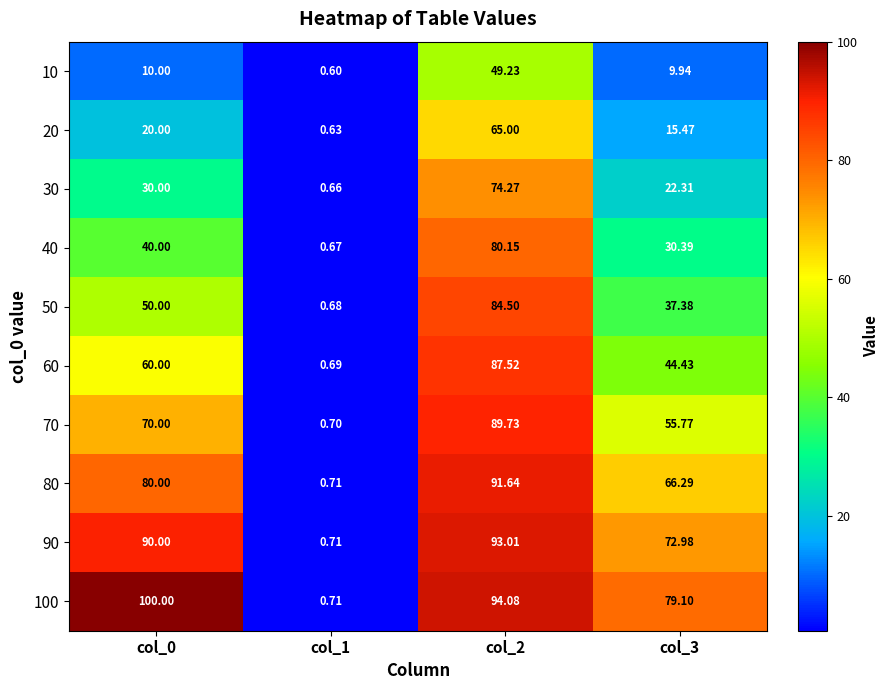

At which category is the sum across all series the highest?

col_2